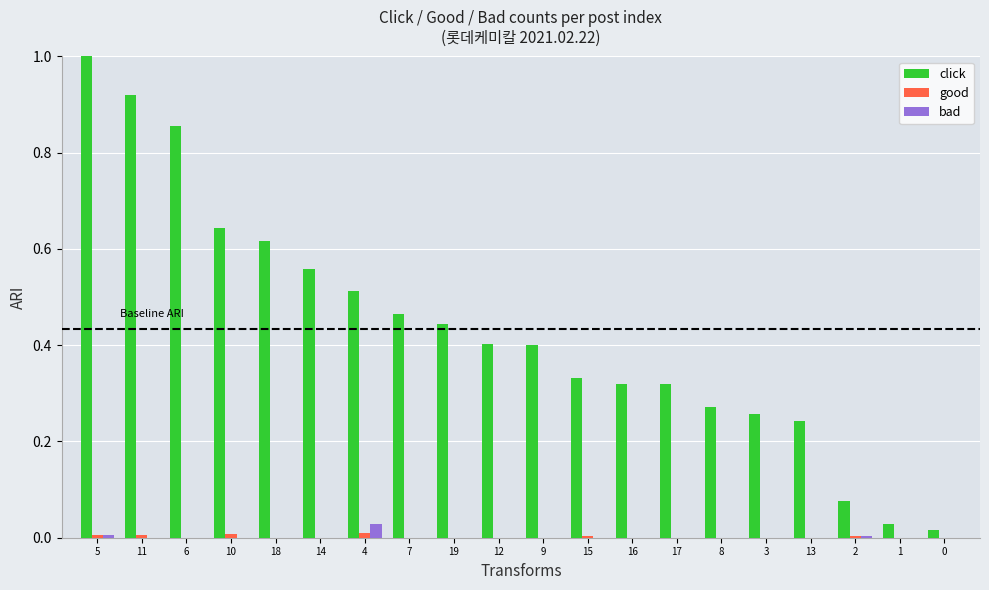

Which series has the largest total across all categories?

click